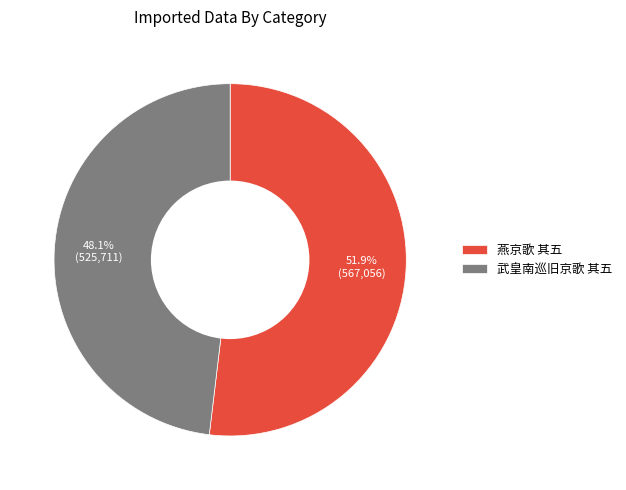

To the nearest percent, what is the difference between the 燕京歌 其五 and 武皇南巡旧京歌 其五 slice percentages?

4%